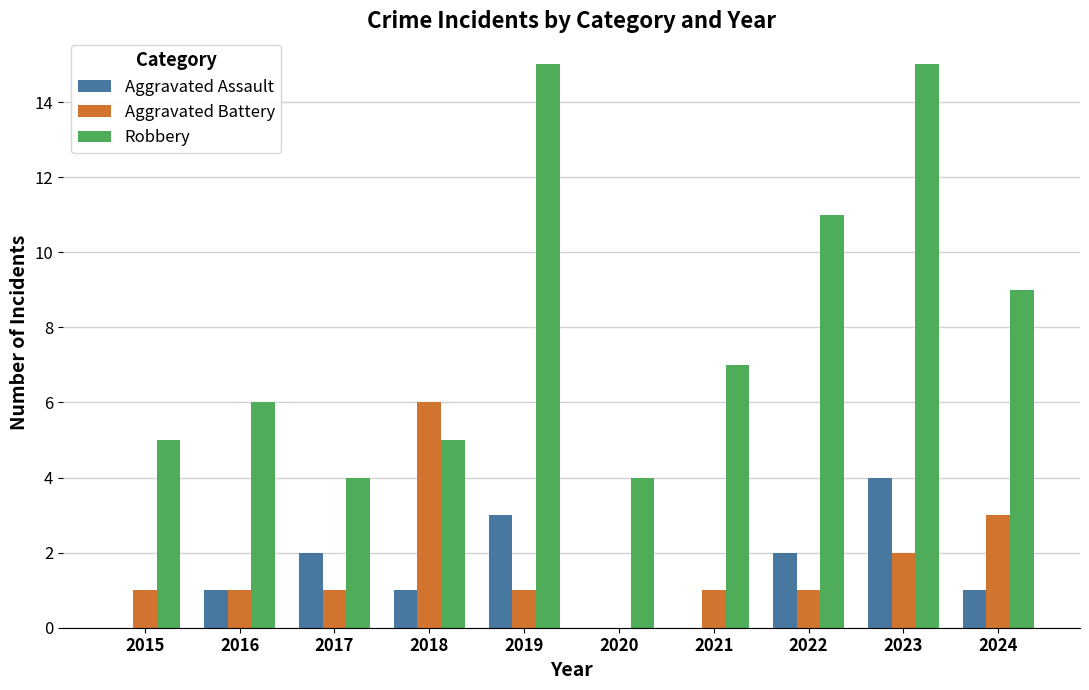

What is the maximum value for Aggravated Battery?

6